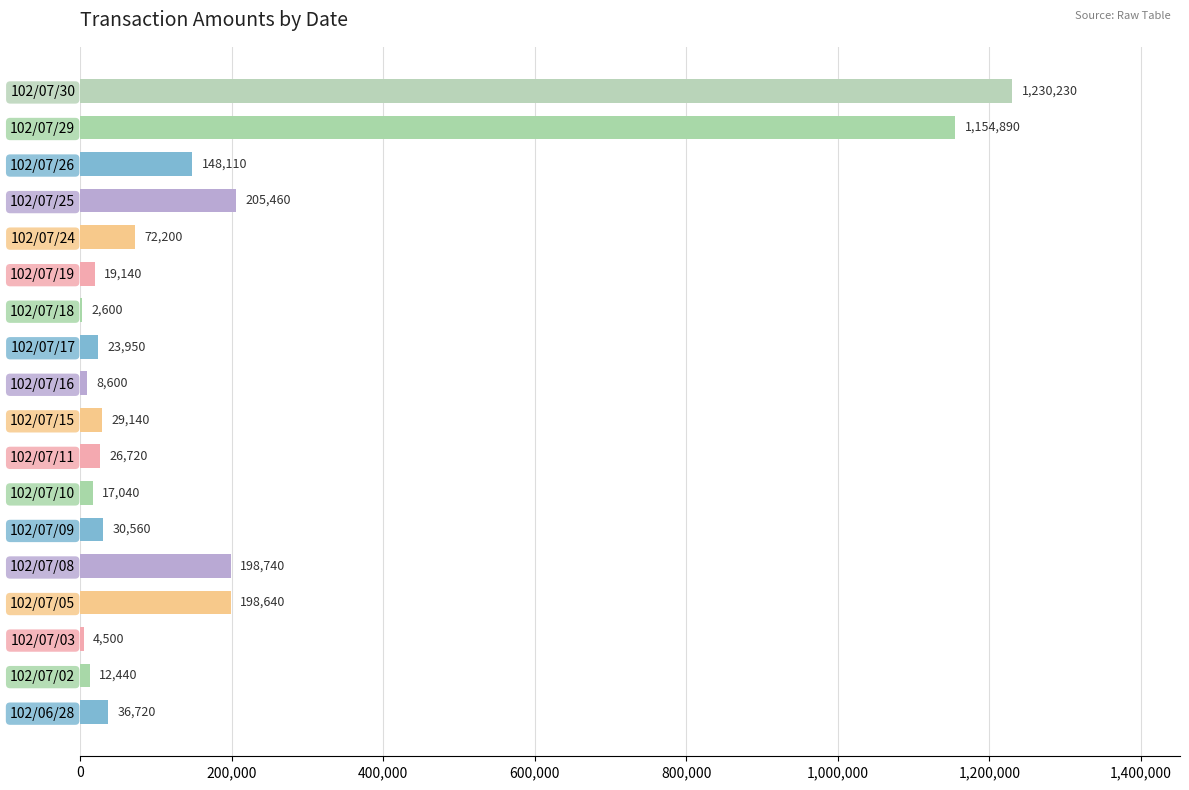

True or false: the data shows 198740 at 102/07/08.

True